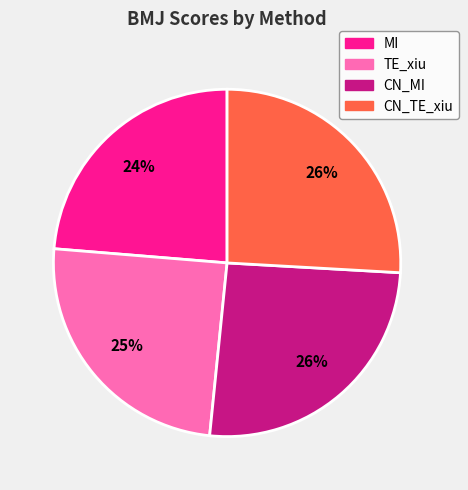

To the nearest percent, what portion does MI represent?

24%